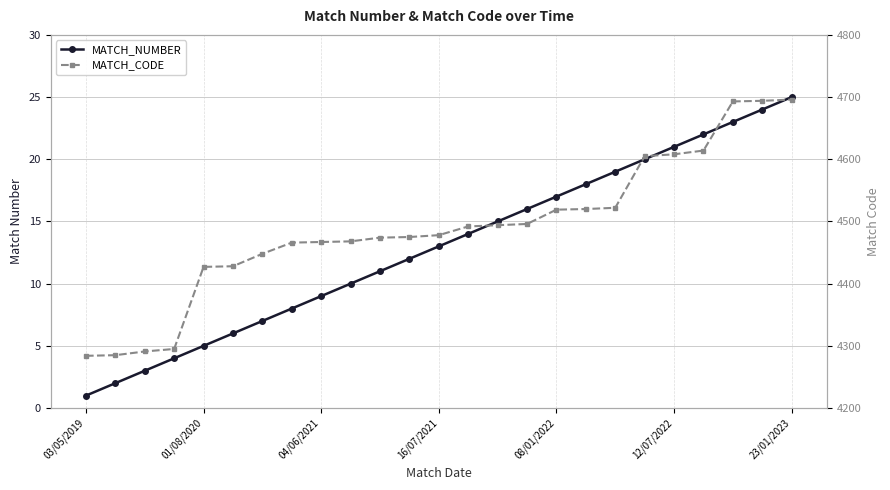

True or false: MATCH_NUMBER has more than 1 interior local peaks.

False